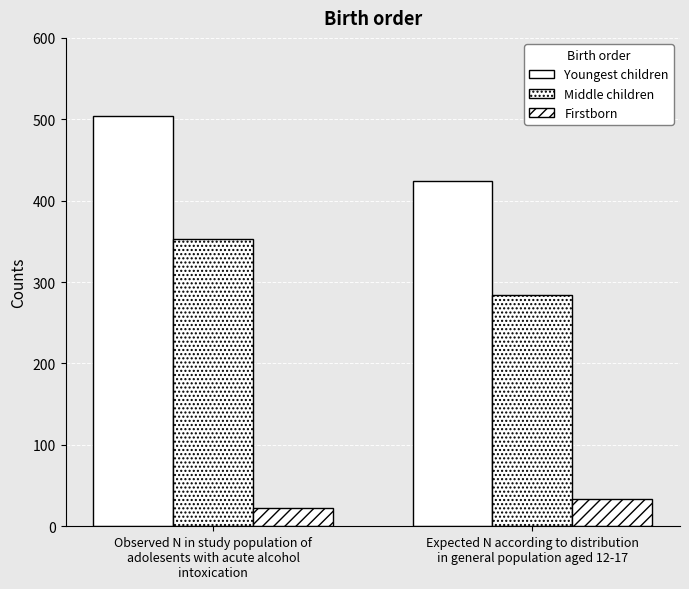

How many bars are there in each group?

3